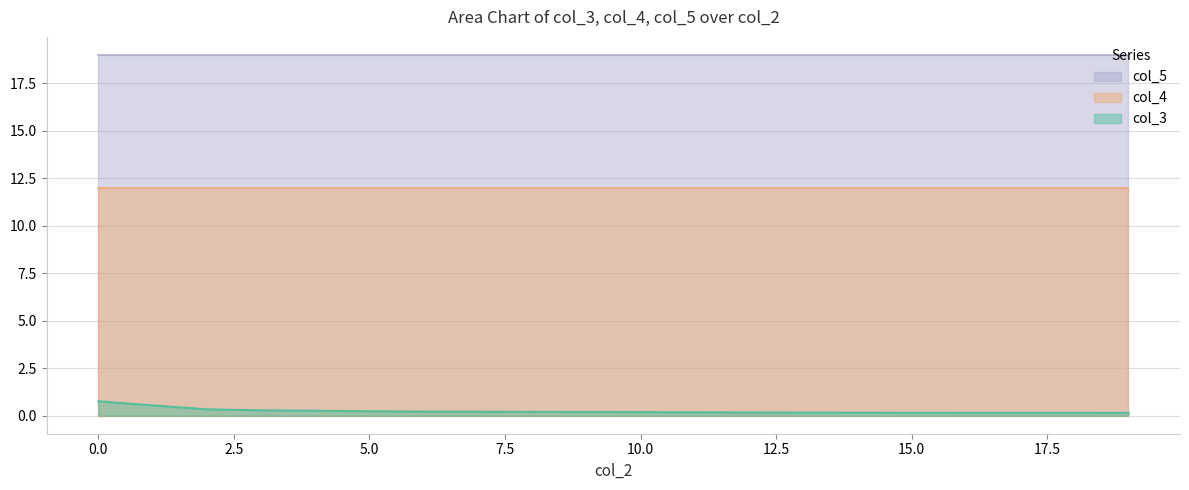

What is the total value across all series at 11?

31.2